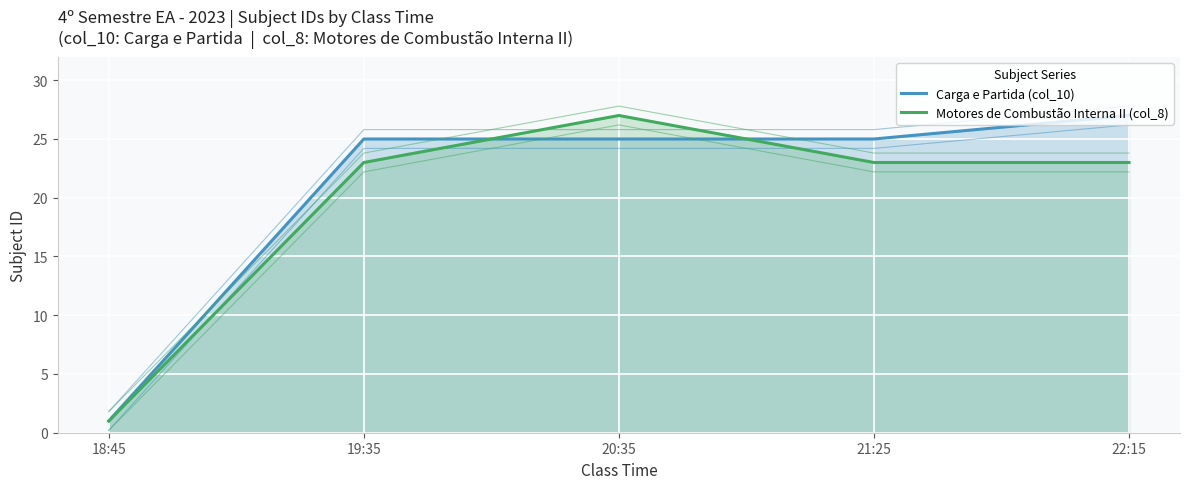

True or false: Carga e Partida (col_10) and Motores de Combustão Interna II (col_8) intersect in this chart.

True